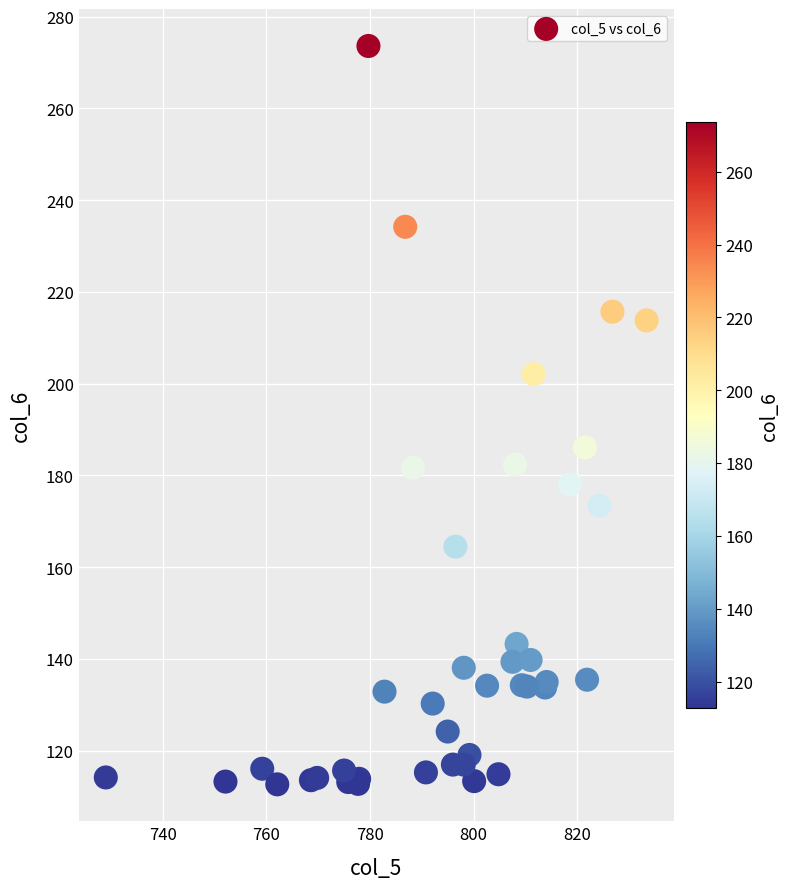

What Y value in the scatter plot is closest to 193?

186.1